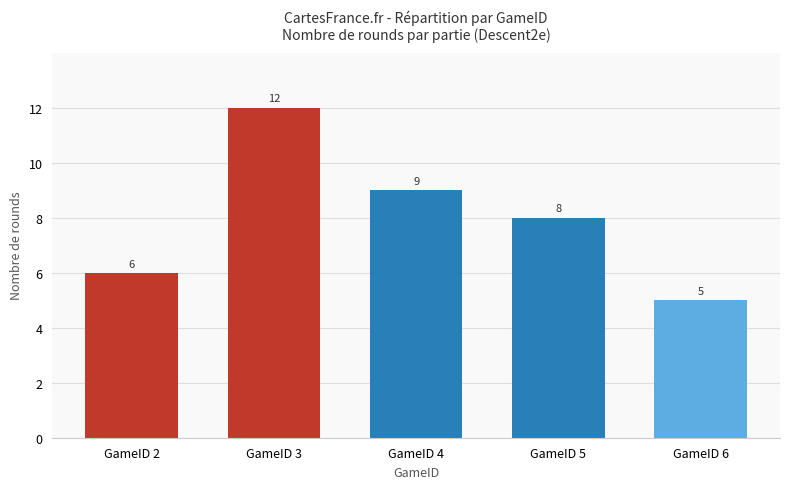

Rank the categories by value from highest to lowest.

GameID 3, GameID 4, GameID 5, GameID 2, GameID 6